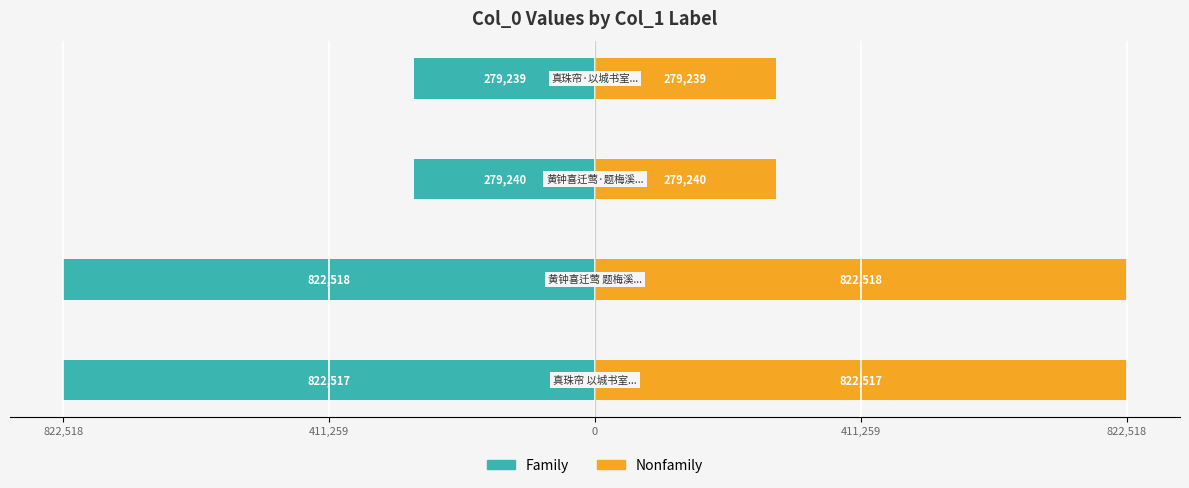

What are all the series names shown in the legend?

Family, Nonfamily